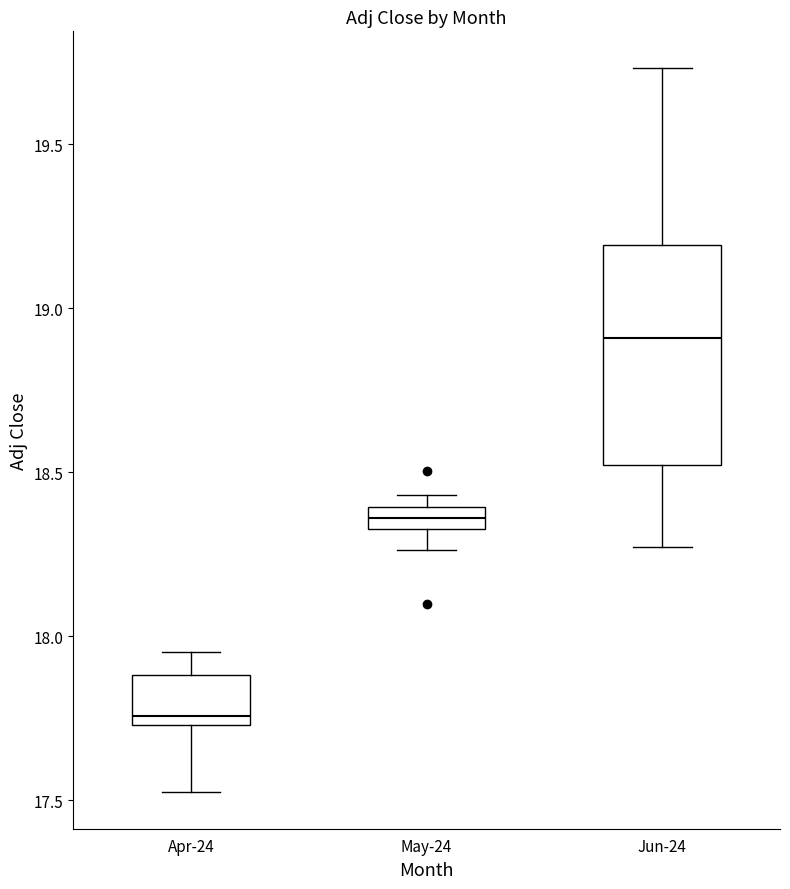

Which box has the lowest median line?

Apr-24